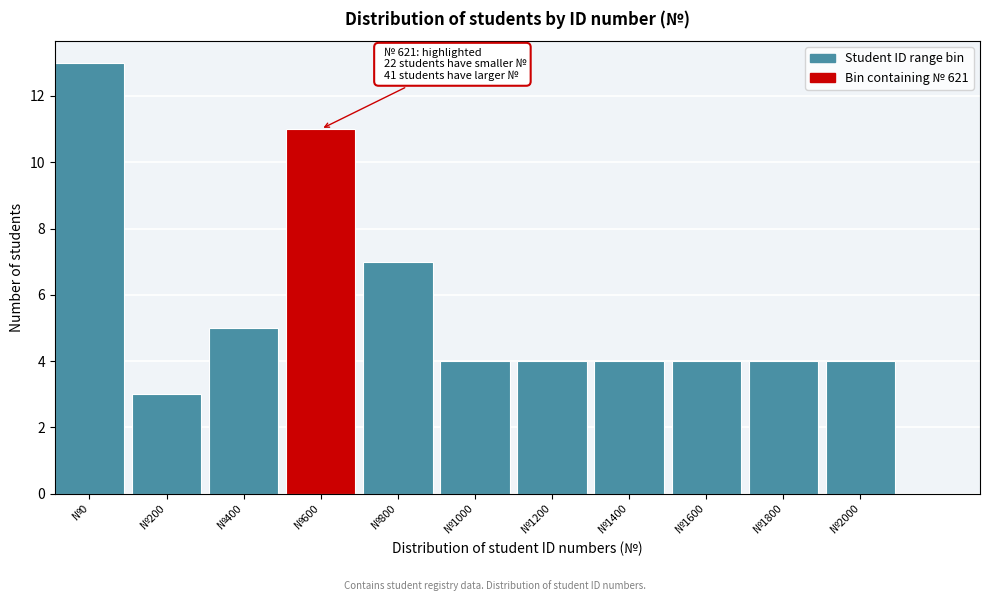

Reading left to right, transcribe all the data shown in this chart.

№0=13	№200=3	№400=5	№600=11	№800=7	№1000=4	№1200=4	№1400=4	№1600=4	№1800=4	№2000=4